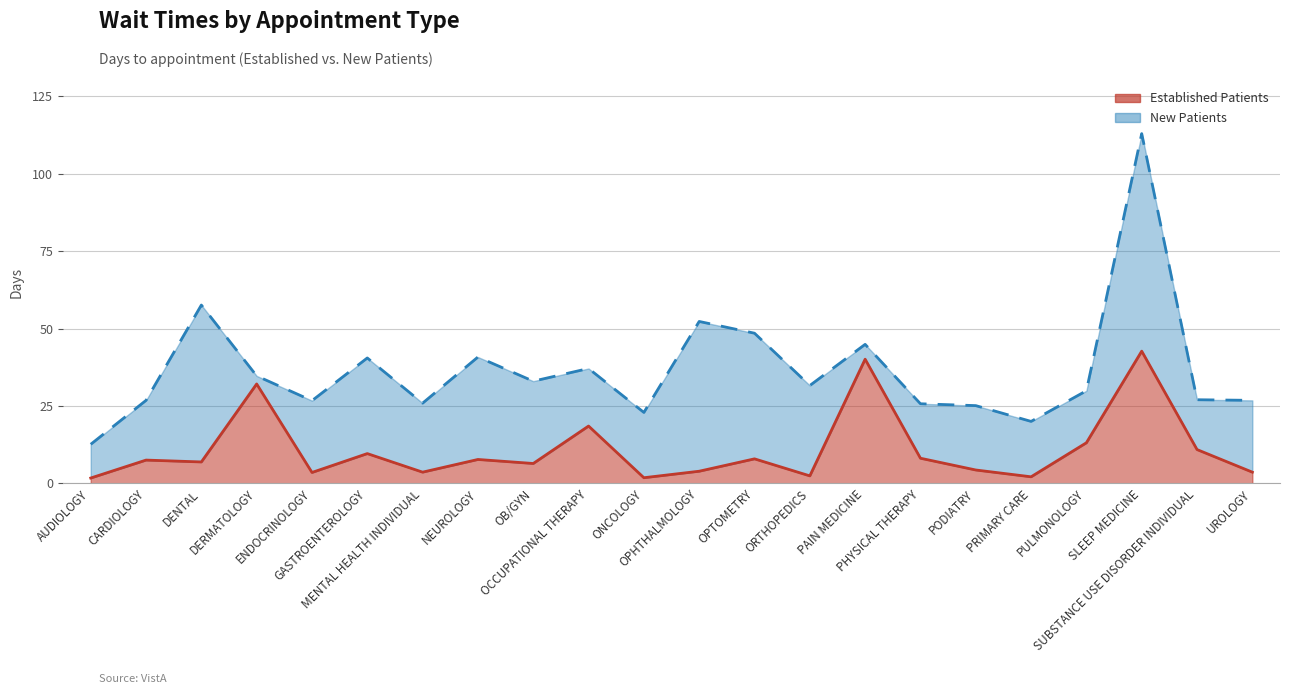

Rank the categories by NewPatients value from lowest to highest.

AUDIOLOGY, PRIMARY CARE, ONCOLOGY, PODIATRY, PHYSICAL THERAPY, MENTAL HEALTH INDIVIDUAL, ENDOCRINOLOGY, CARDIOLOGY, UROLOGY, SUBSTANCE USE DISORDER INDIVIDUAL, PULMONOLOGY, ORTHOPEDICS, OB/GYN, DERMATOLOGY, OCCUPATIONAL THERAPY, GASTROENTEROLOGY, NEUROLOGY, PAIN MEDICINE, OPTOMETRY, OPHTHALMOLOGY, DENTAL, SLEEP MEDICINE